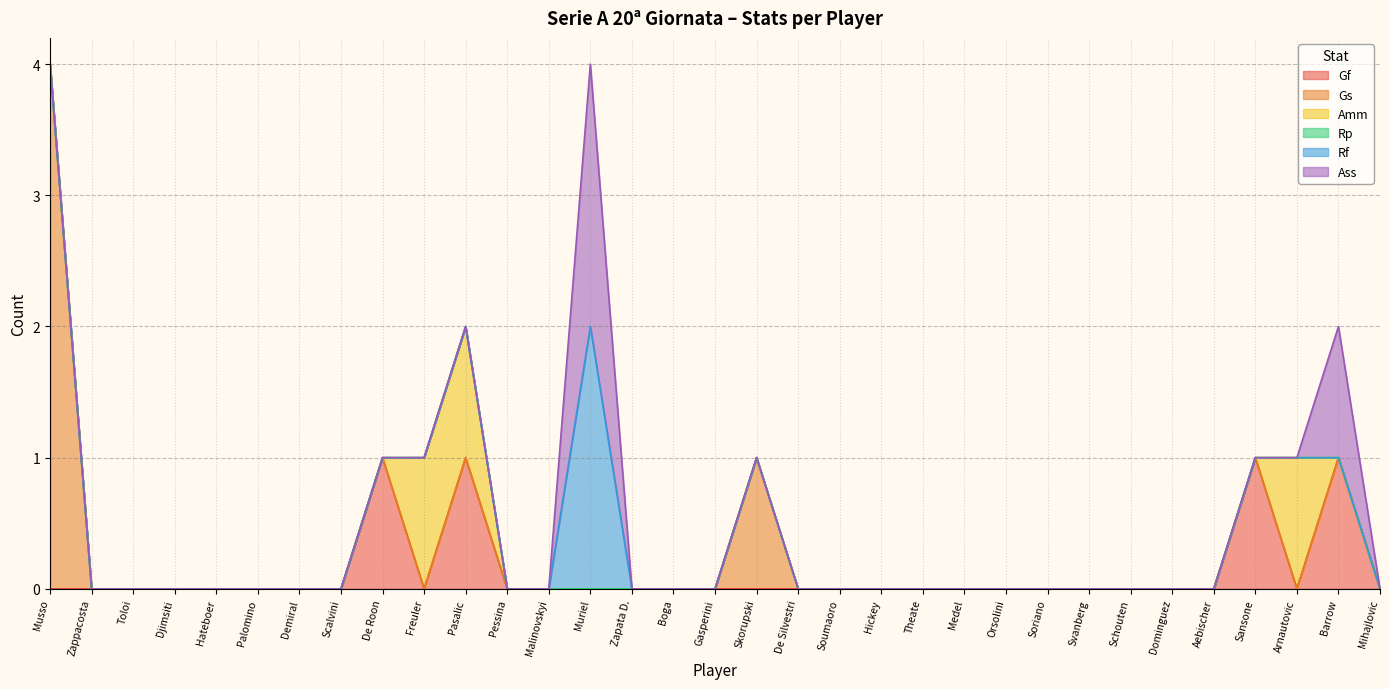

Which label corresponds to the smallest value in the chart?

Musso